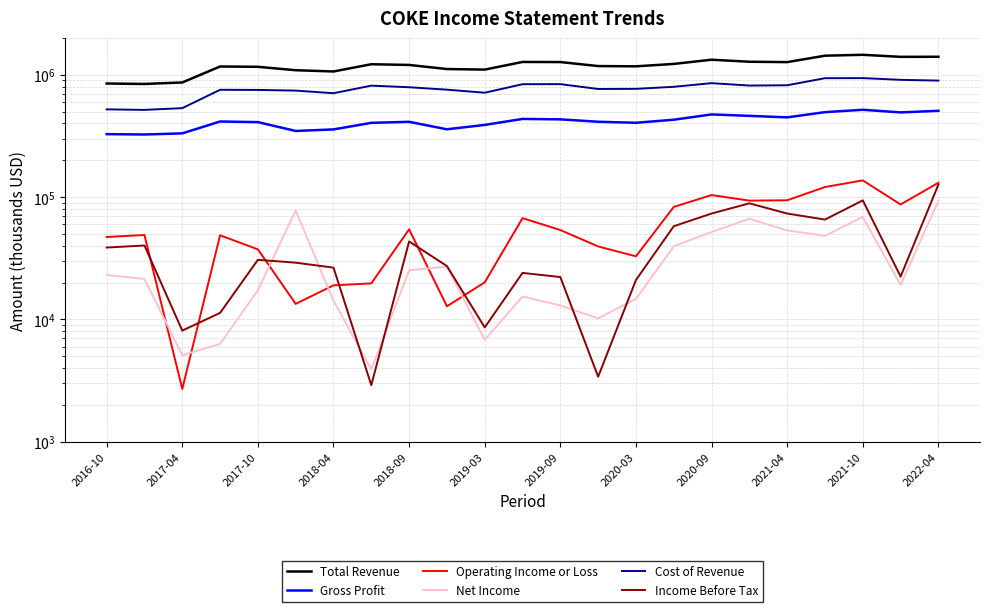

What is the average value of the Total Revenue series?

1190535